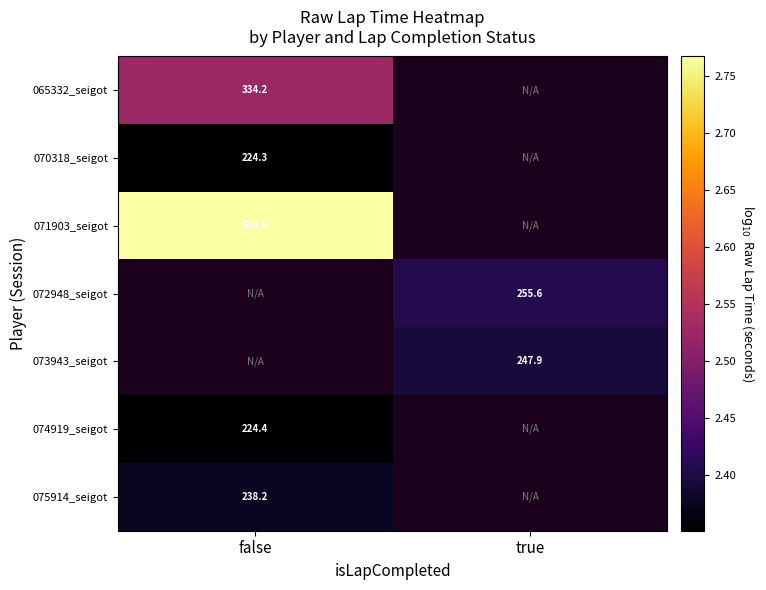

Is the value of 075914_seigot at true greater than the value of 074919_seigot at false?

No